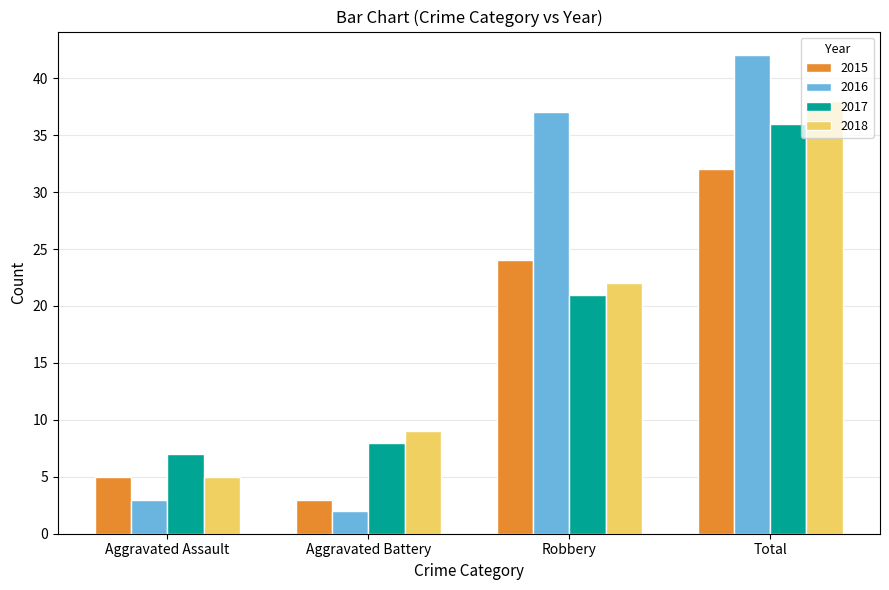

How many bars are there in each group?

4